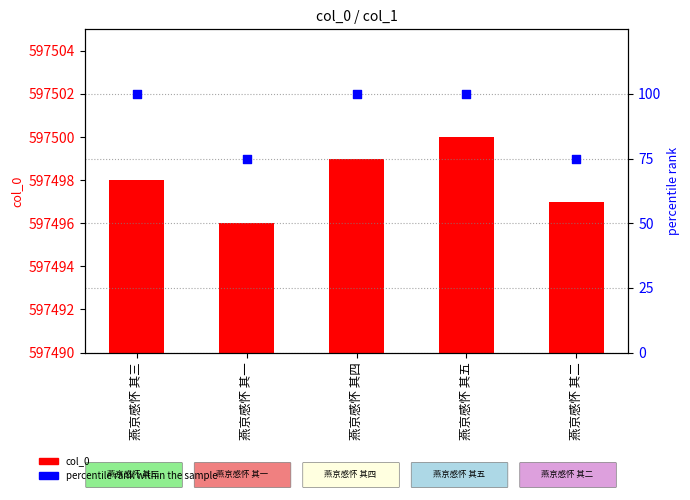

Which series contains the lowest Y value?

col_0